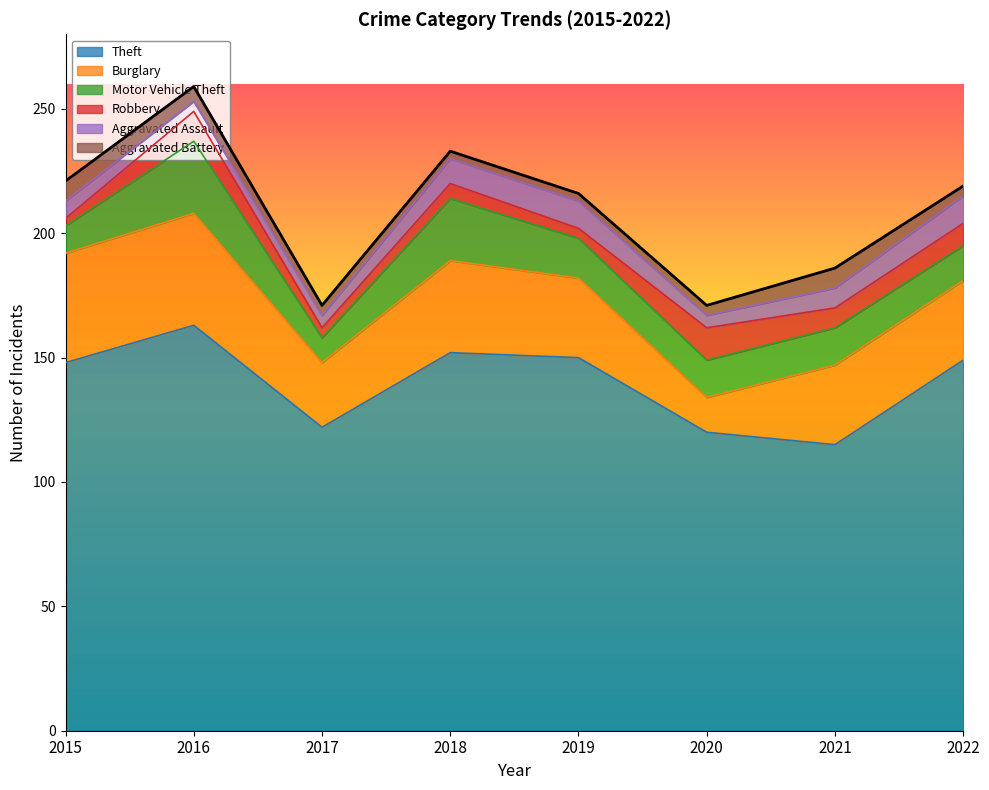

How many interior local peaks does the Theft series have?

2